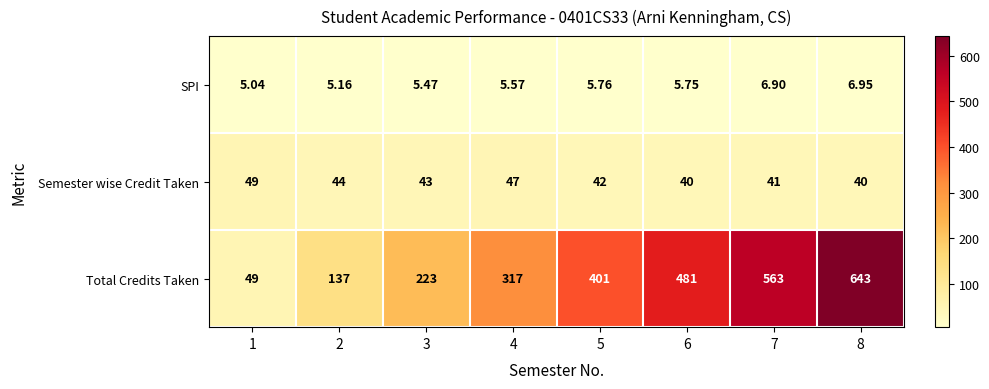

Which series has the largest range (max minus min)?

Total Credits Taken